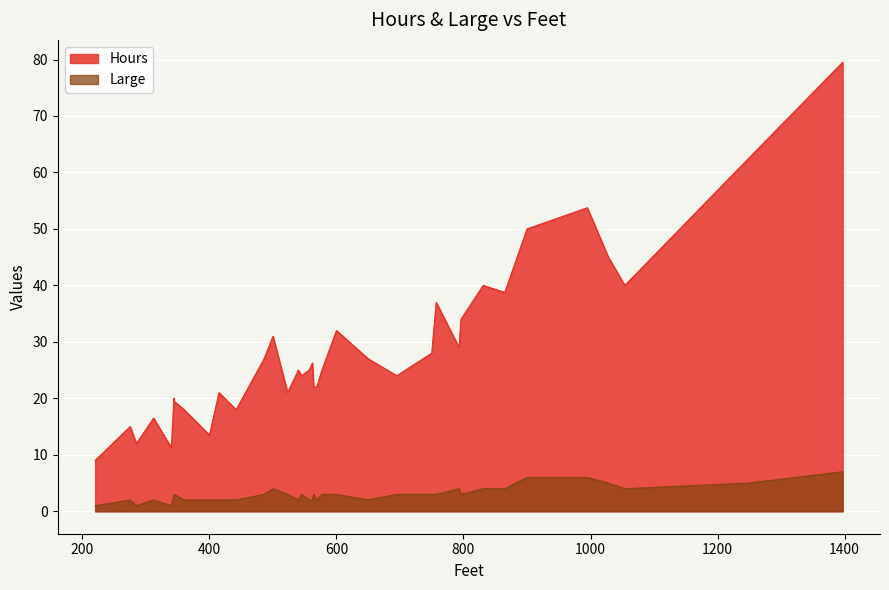

Which series has the widest spread of values?

Hours